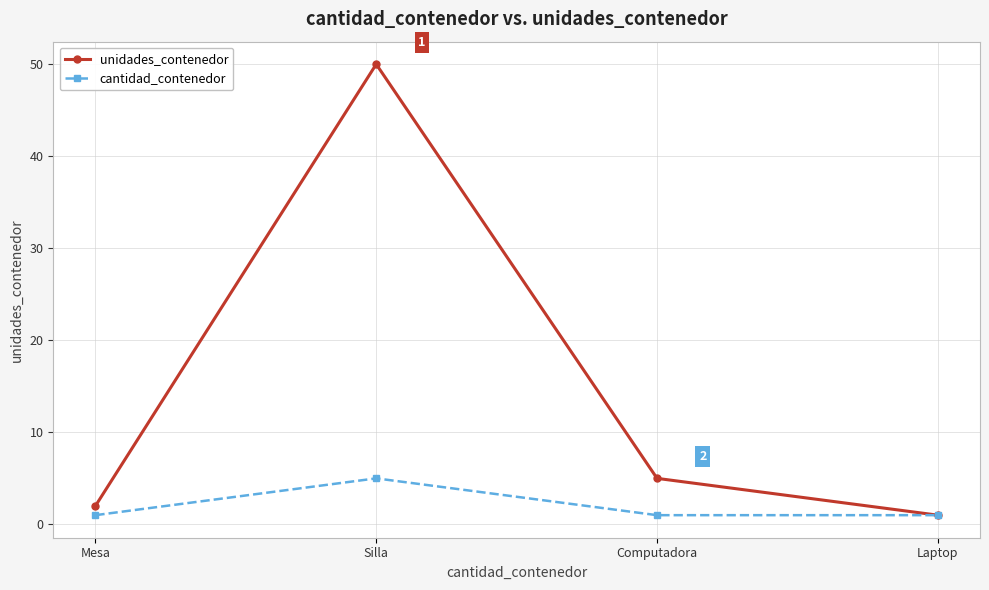

Rank the categories by unidades_contenedor value from highest to lowest.

Silla, Computadora, Mesa, Laptop